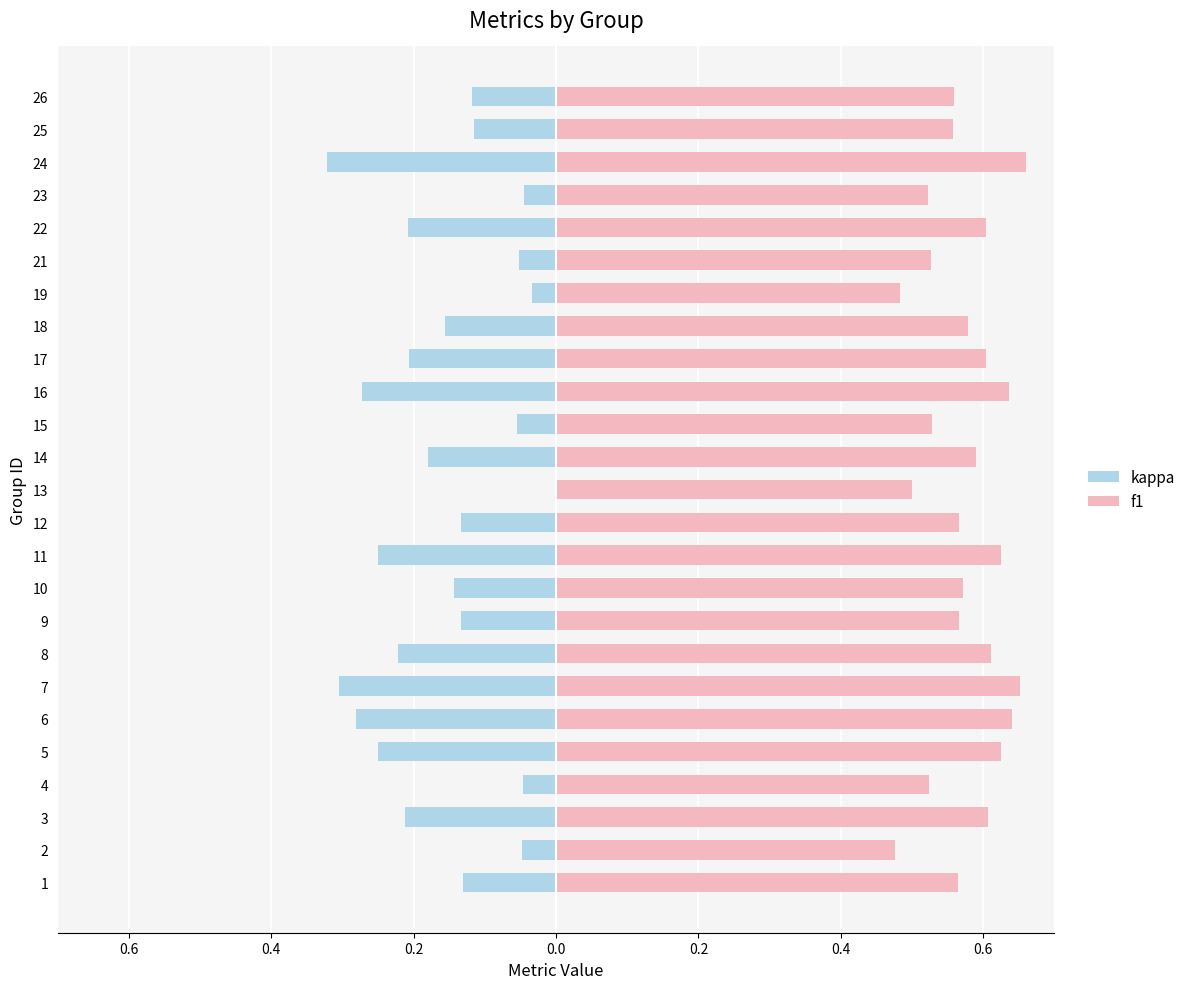

What is the lowest value of the kappa series?

-0.3